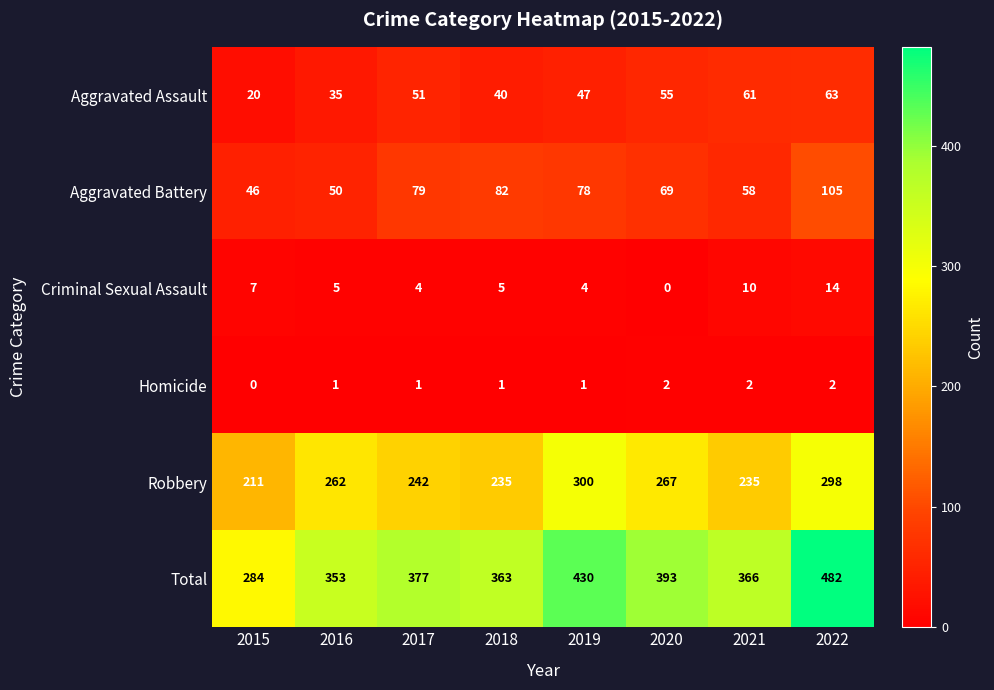

At which label does Robbery reach its minimum?

2015